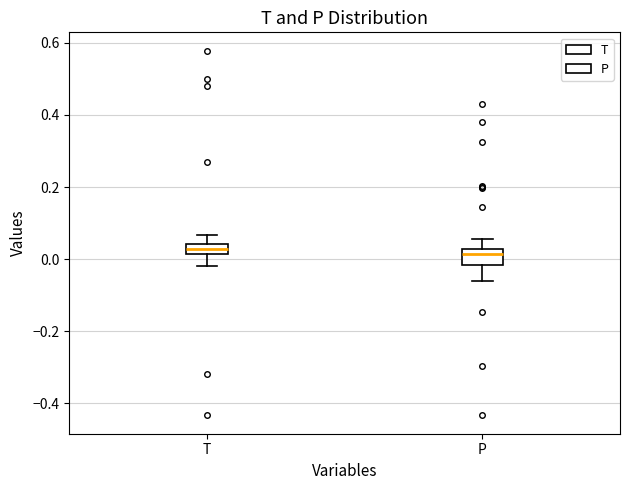

Where does the lower whisker of the box for T end on the y-axis? The values are not printed on the chart, so give them approximately, as read against the axis.

-0.02